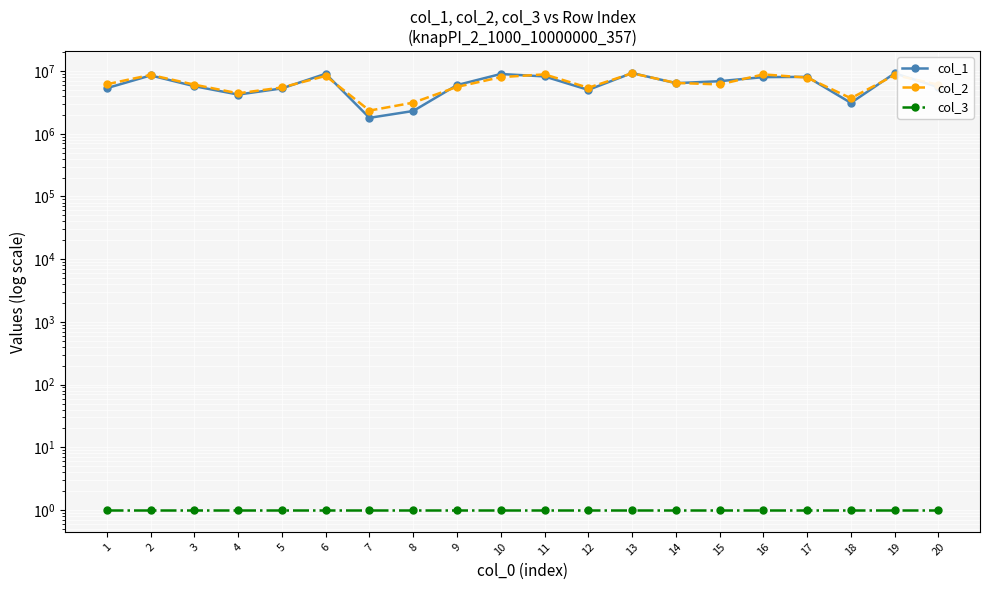

At which label does col_1 reach its minimum?

7